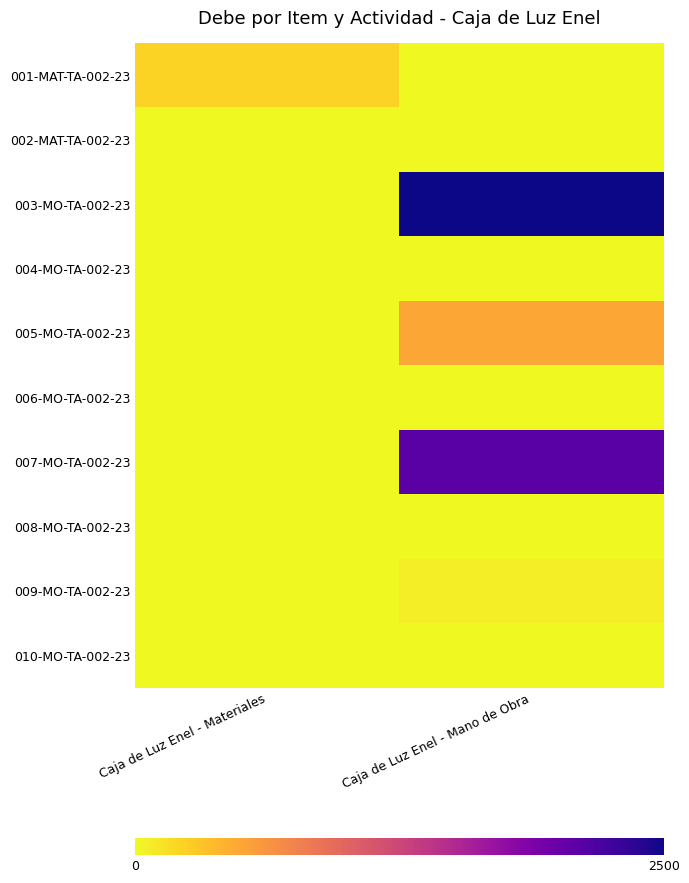

How many data points does each series have?

2